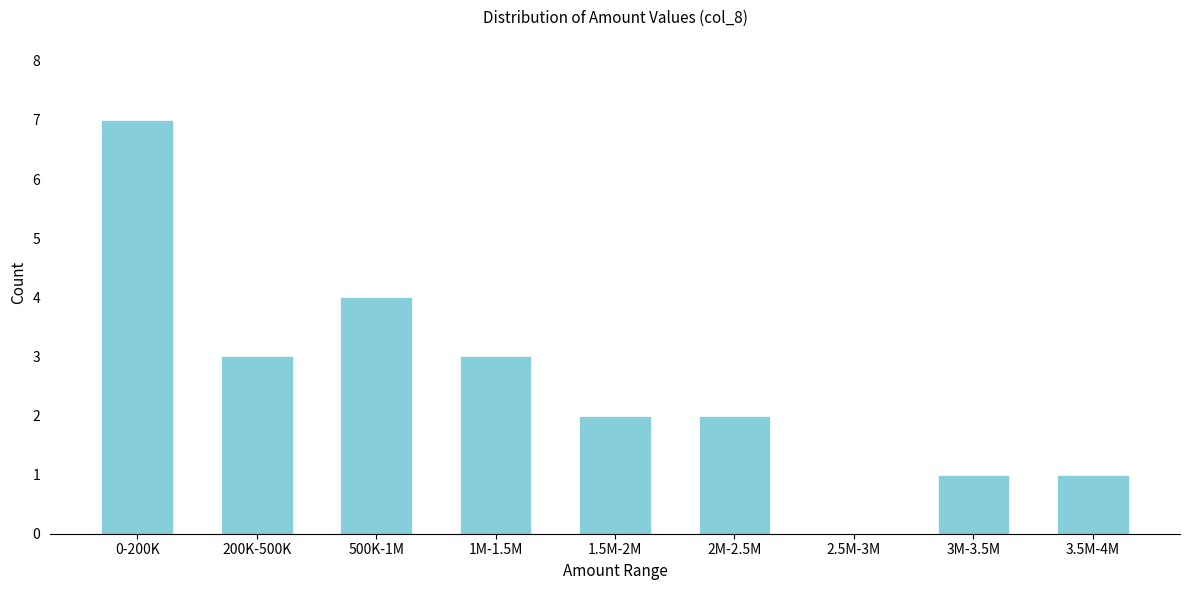

Reading left to right, what are all the values shown in this chart?

0-200K=7	200K-500K=3	500K-1M=4	1M-1.5M=3	1.5M-2M=2	2M-2.5M=2	2.5M-3M=0	3M-3.5M=1	3.5M-4M=1